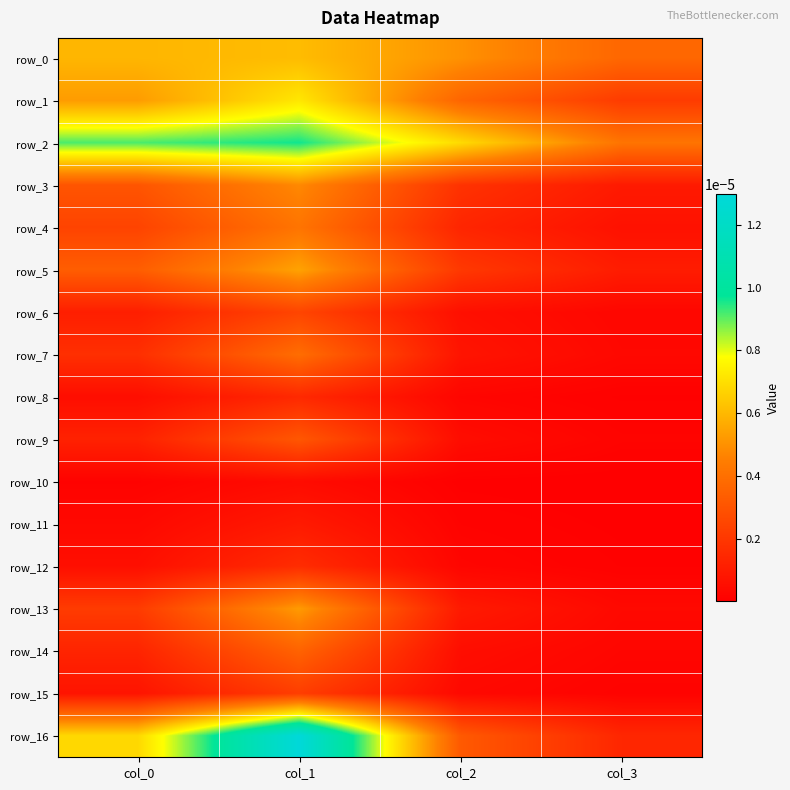

Which series has the largest total across all categories?

row_2